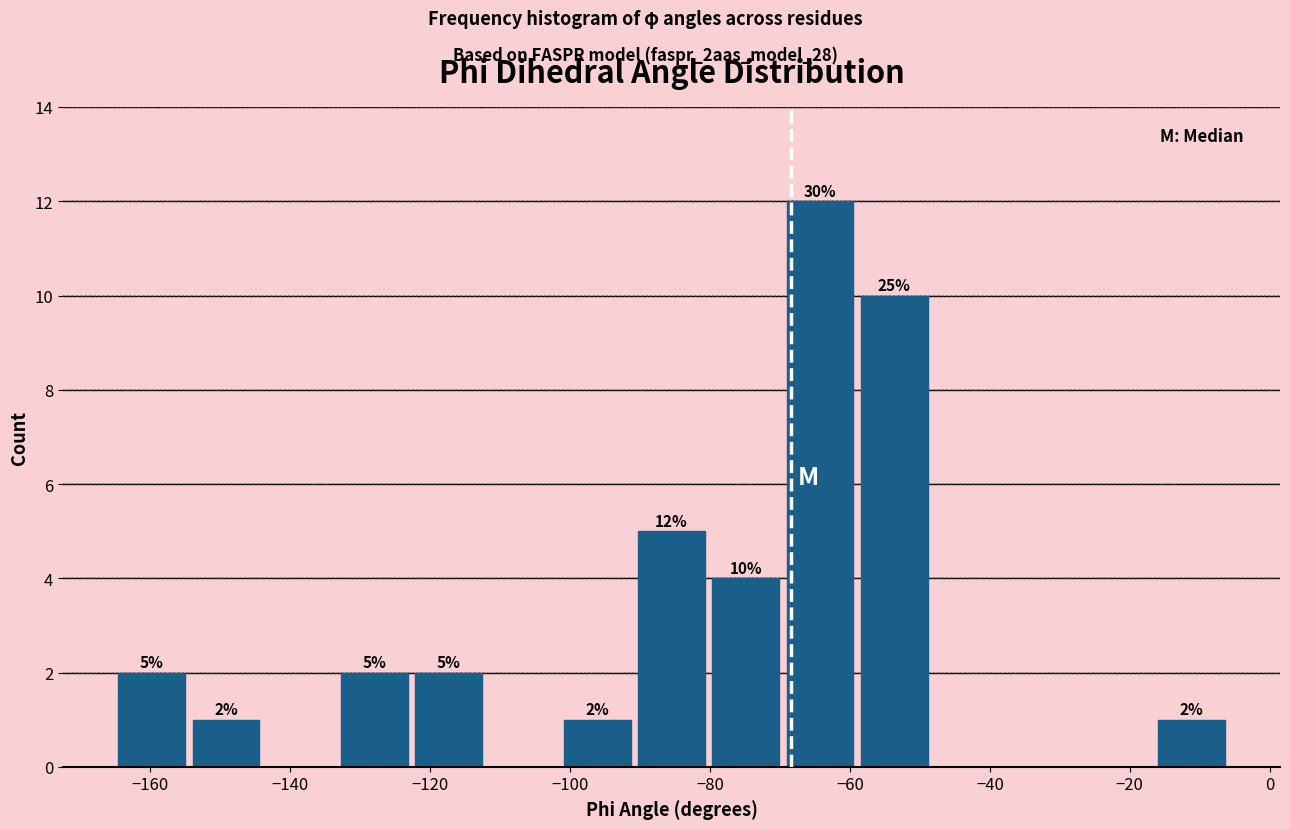

Over which range of the x-axis is the bar tallest?

-70 to -58